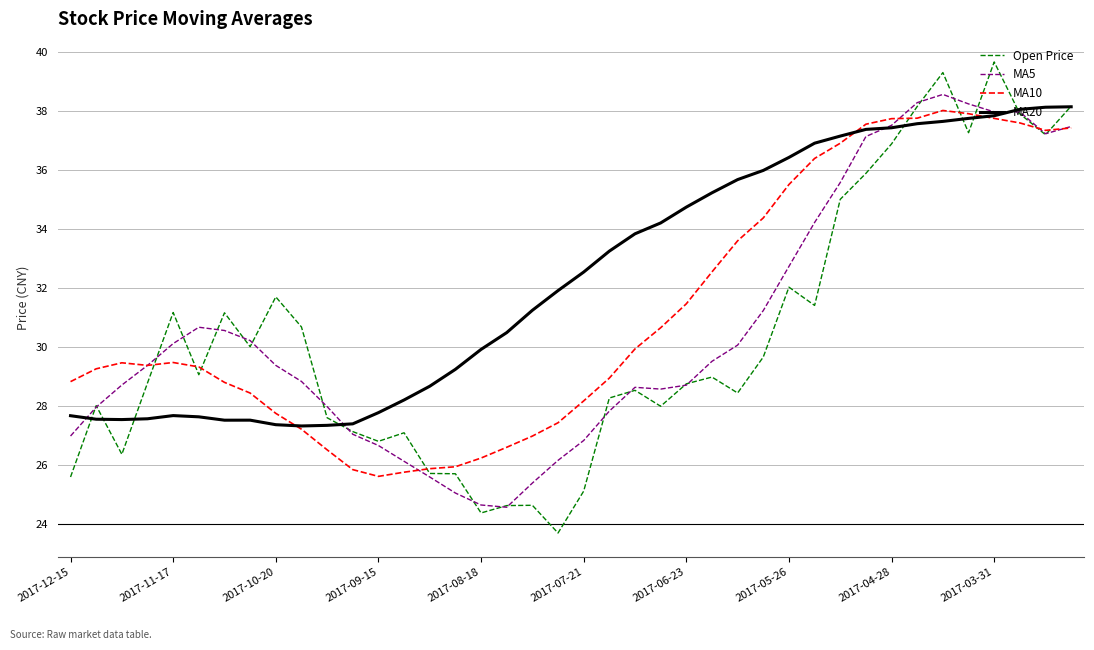

Which series has the largest total across all categories?

MA20